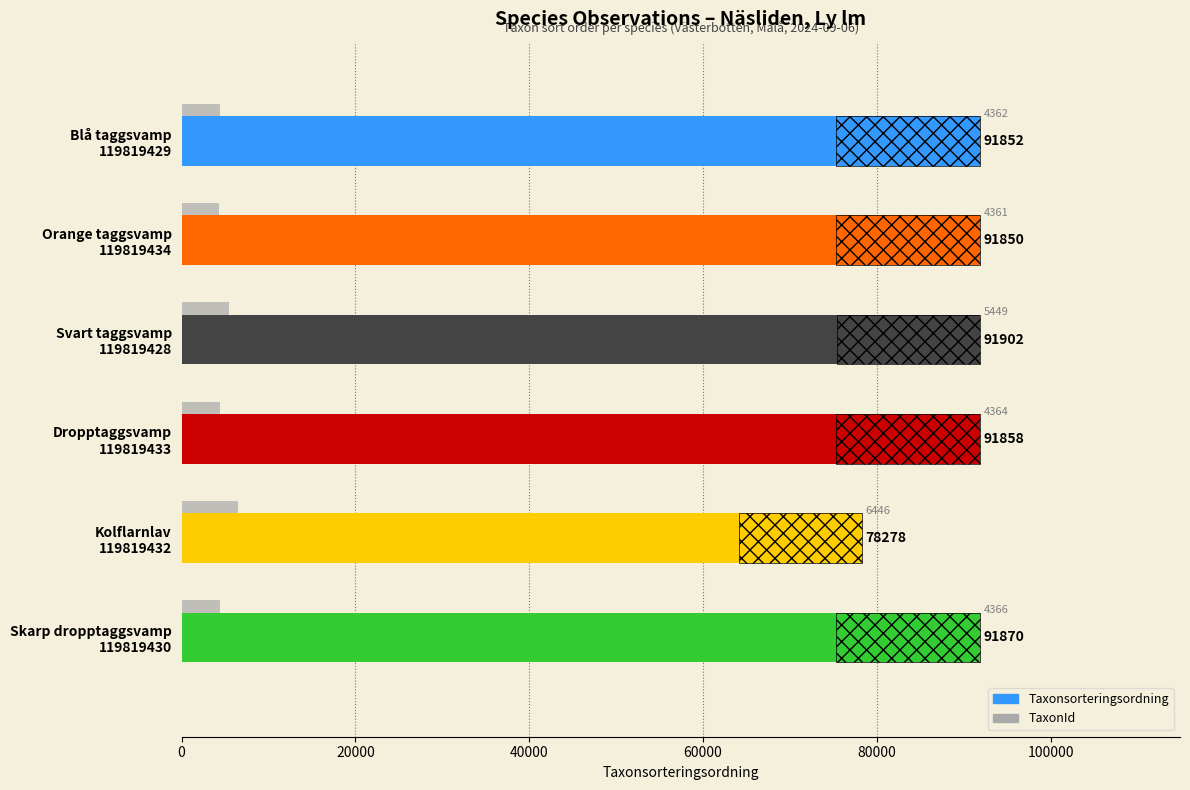

How many values in the TaxonId series exceed 4366?

2